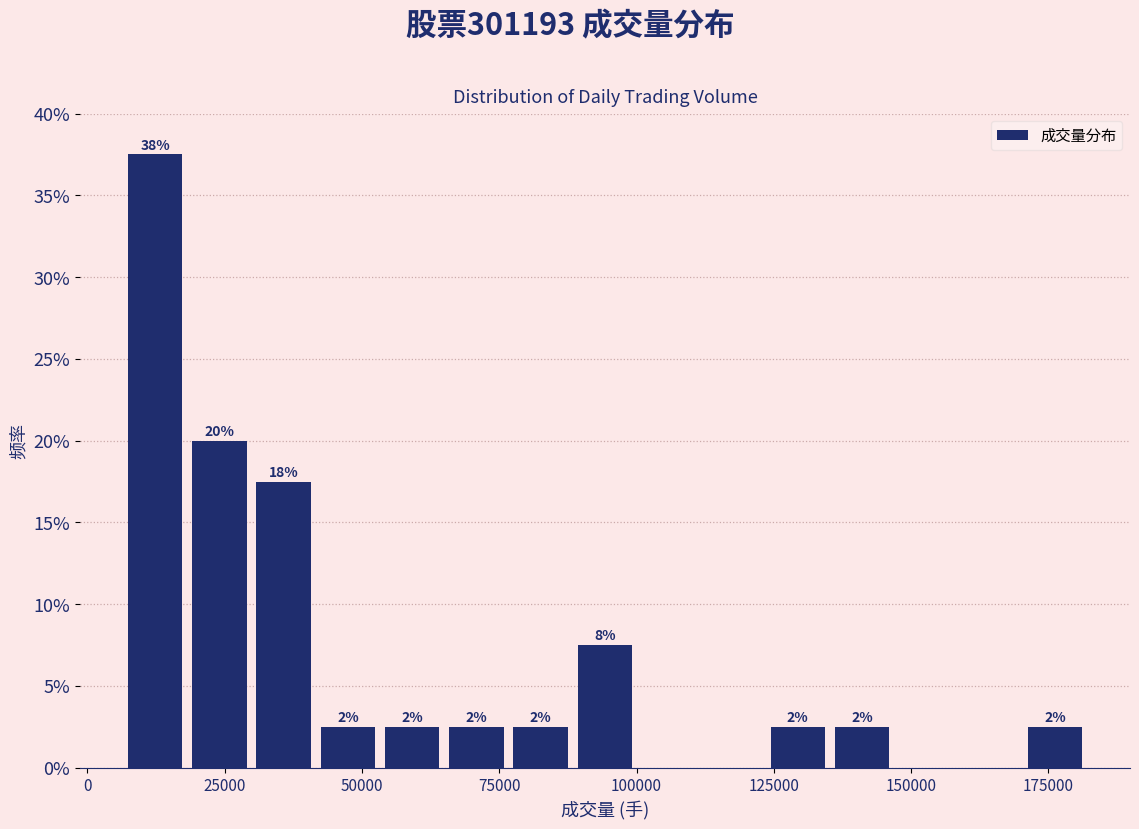

Around what value on the x-axis is the tallest bar? Give the approximate position of its centre, as read against the axis.

10000